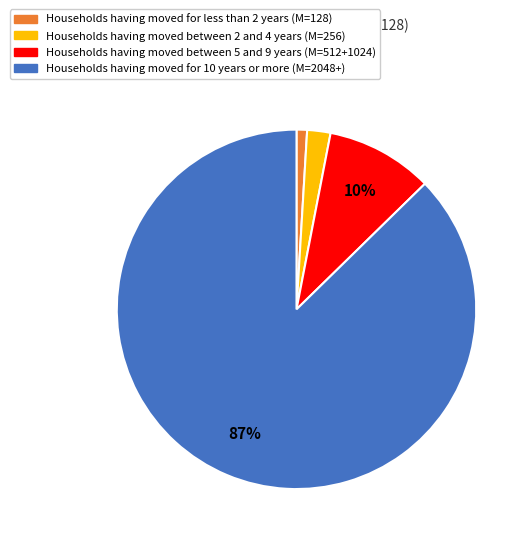

Does any single category account for the majority?

Yes